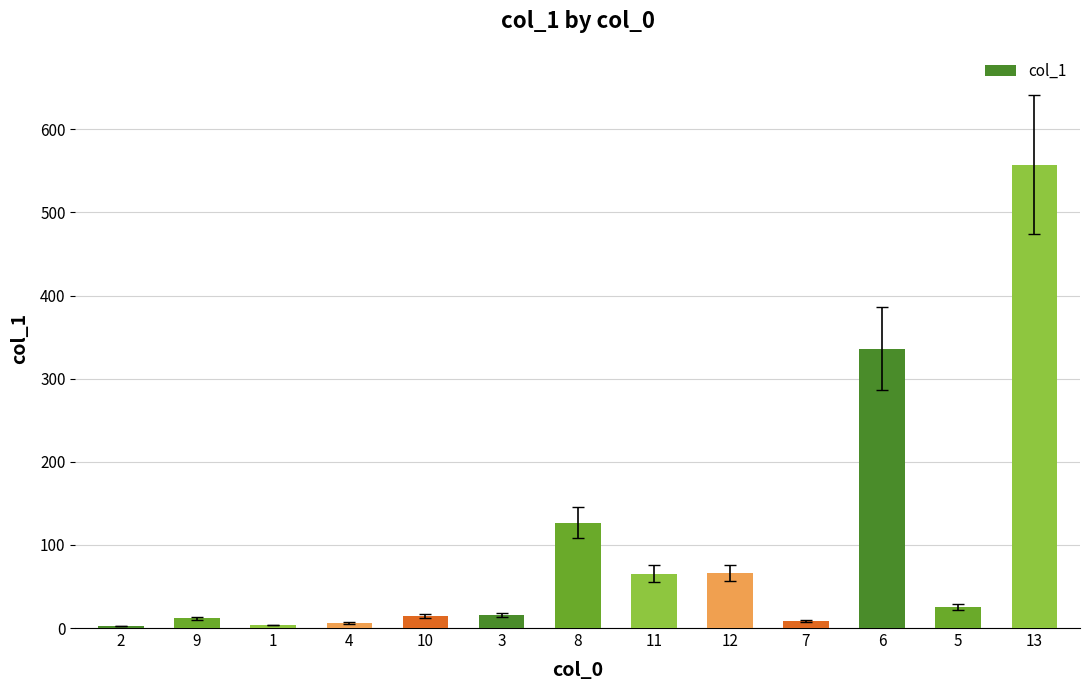

Approximately how many times larger is the value at 9 compared to 3?

0.7